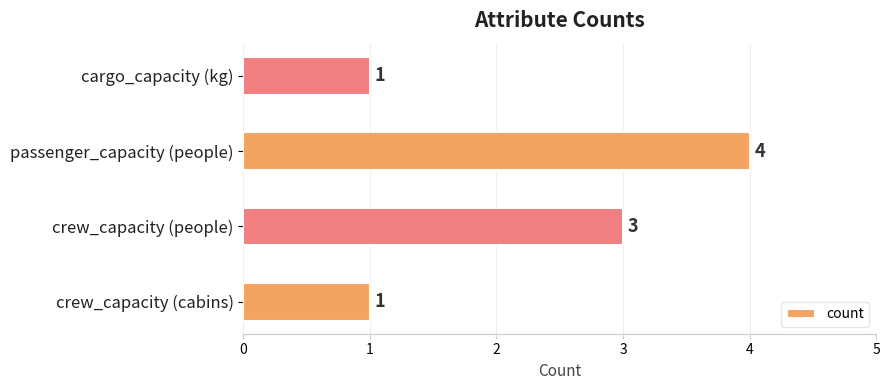

What is the ratio of the value at passenger_capacity (people) to the value at crew_capacity (cabins)?

4.0